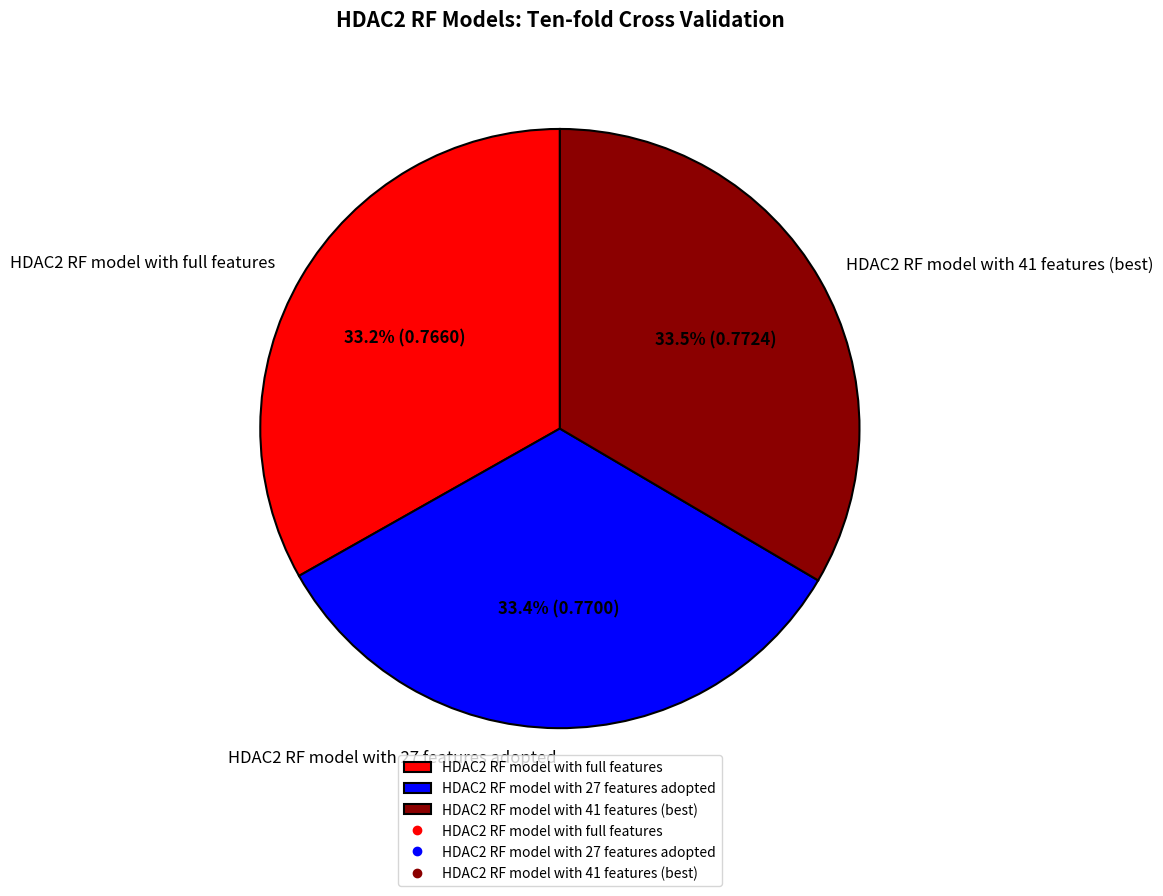

True or false: HDAC2 RF model with 27 features adopted accounts for 33% of the total.

True